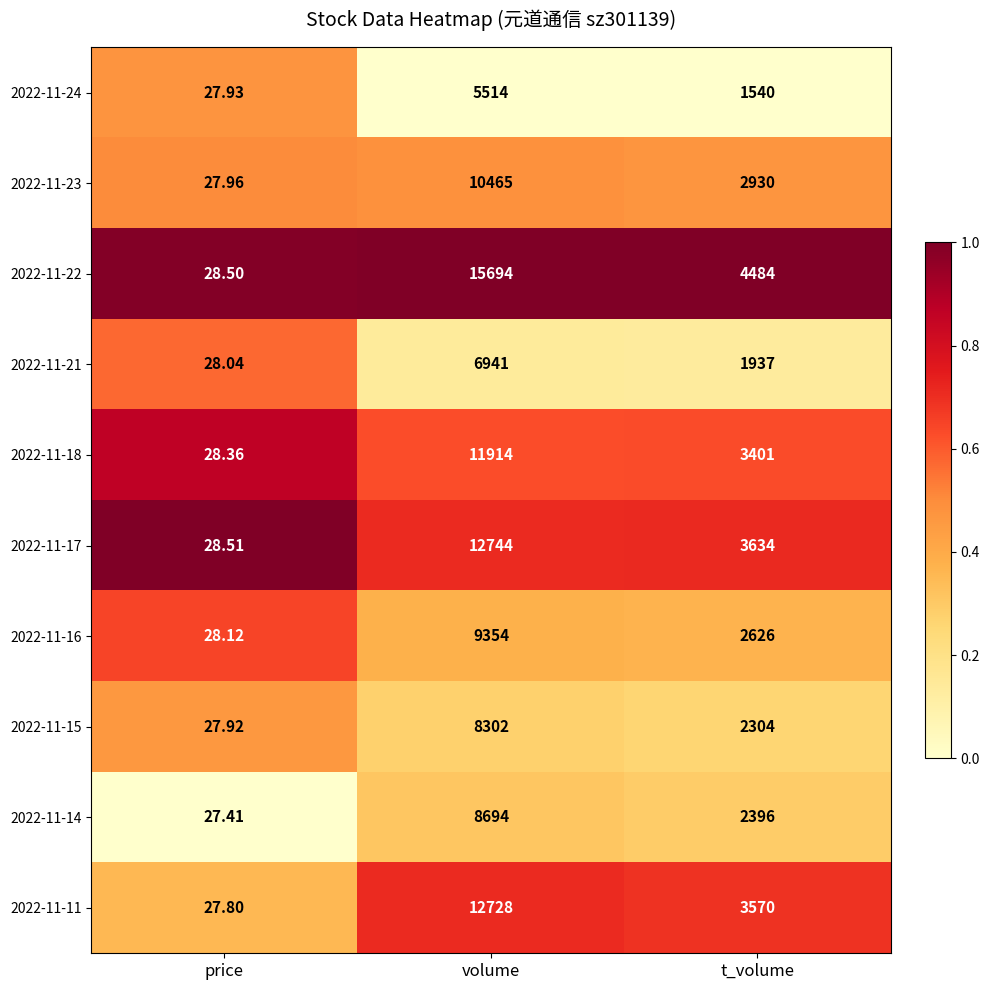

How many data points does each series have?

3